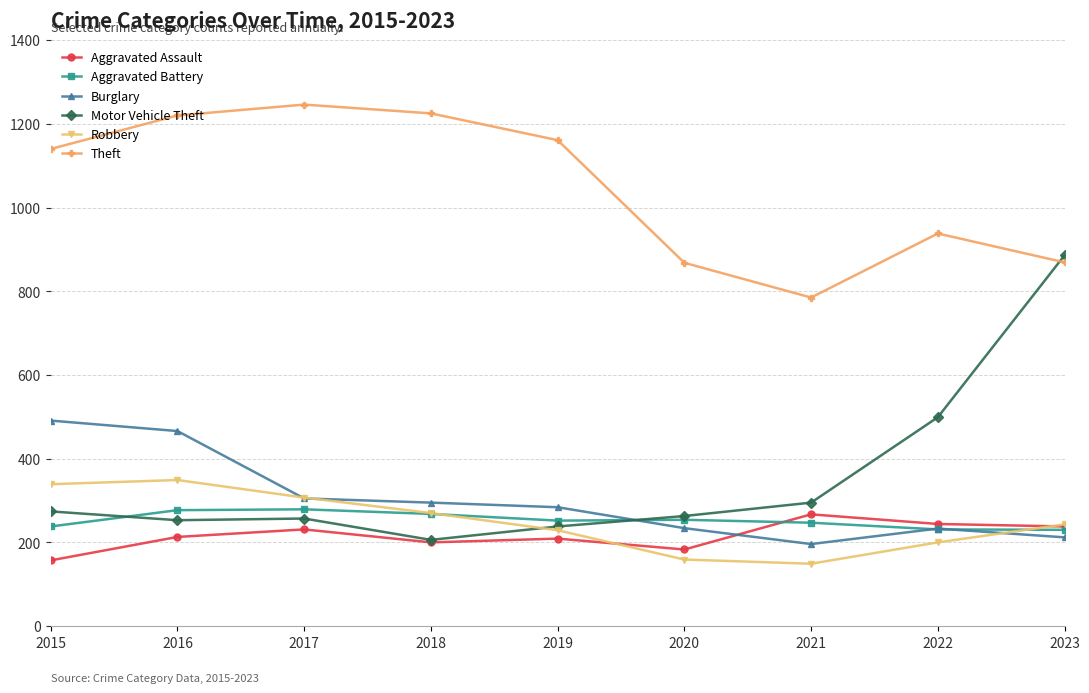

True or false: Theft and Robbery cross at least once.

False